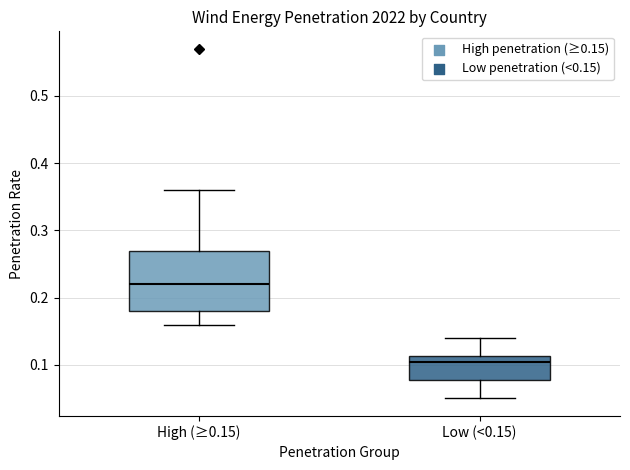

Reading left to right, read every box against the y-axis: the position of its median line, the range the box covers, and the ends of its whiskers. The values are not printed on the chart, so give them approximately, as read against the axis.

High (≥0.15): median 0.22, box 0.18 to 0.27, whiskers 0.16 to 0.36
Low (<0.15): median 0.11 (just below the box's upper edge), box 0.08 to 0.11, whiskers 0.05 to 0.14